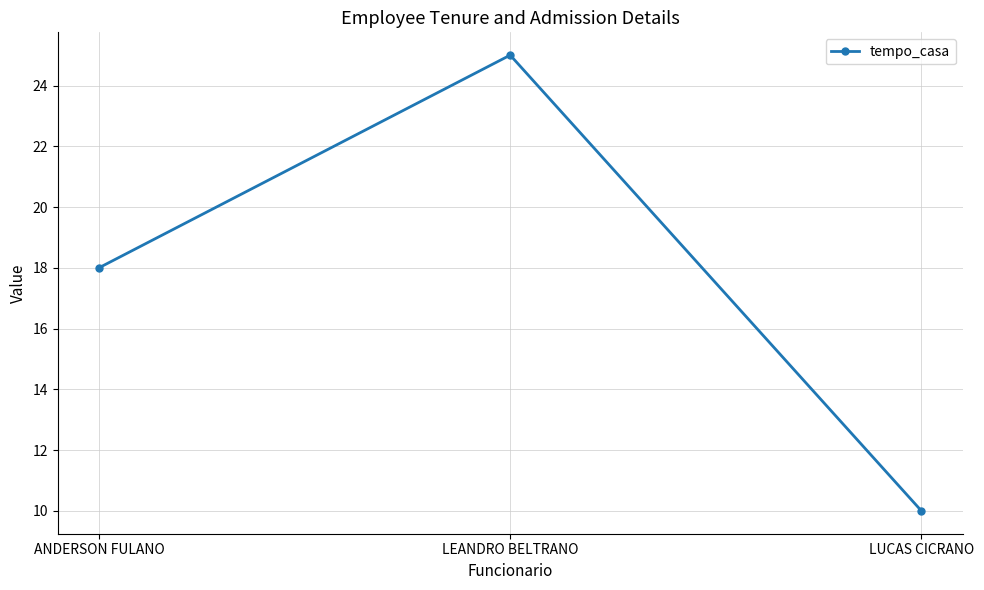

What is the label of the 1st point from the left?

ANDERSON FULANO